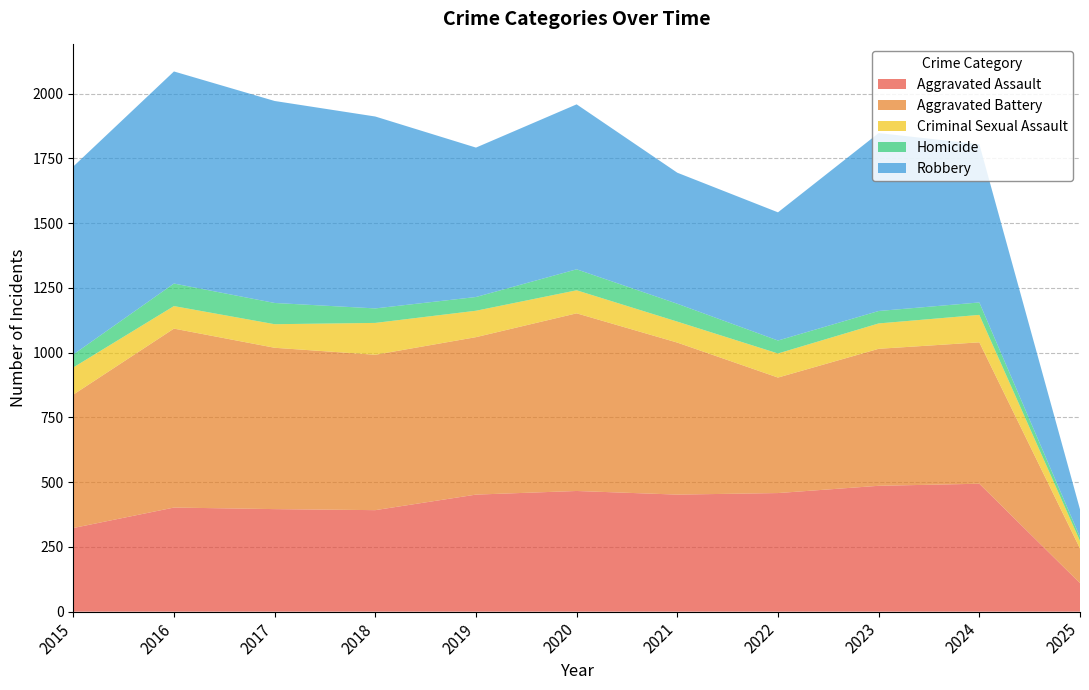

Reading left to right, transcribe all the data shown in this chart.

Aggravated Assault: 2015=323	2016=402	2017=396	2018=392	2019=452	2020=466	2021=452	2022=458	2023=486	2024=494	2025=110
Aggravated Battery: 2015=515	2016=691	2017=623	2018=600	2019=608	2020=686	2021=587	2022=446	2023=529	2024=546	2025=134
Criminal Sexual Assault: 2015=105	2016=87	2017=91	2018=123	2019=102	2020=89	2021=81	2022=93	2023=98	2024=106	2025=29
Homicide: 2015=50	2016=87	2017=82	2018=56	2019=53	2020=81	2021=69	2022=50	2023=48	2024=48	2025=15
Robbery: 2015=726	2016=819	2017=780	2018=741	2019=577	2020=637	2021=506	2022=495	2023=687	2024=611	2025=107